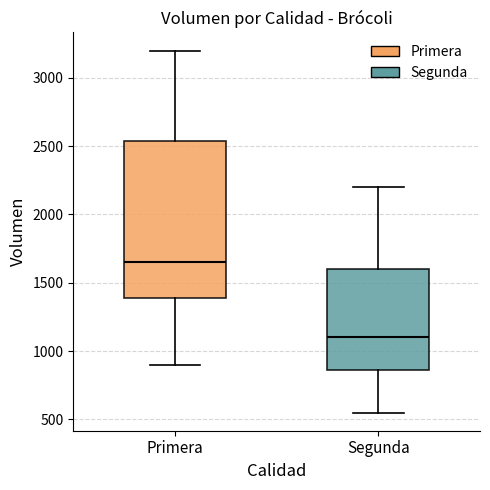

Reading left to right, transcribe this box plot: for each box, give where its median line is, the range the box spans, and where its two whiskers end, as read against the y-axis. The values are not printed on the chart, so give them approximately, as read against the axis.

Primera: median 1650, box 1400 to 2550, whiskers 900 to 3200
Segunda: median 1100, box 850 to 1600, whiskers 550 to 2200